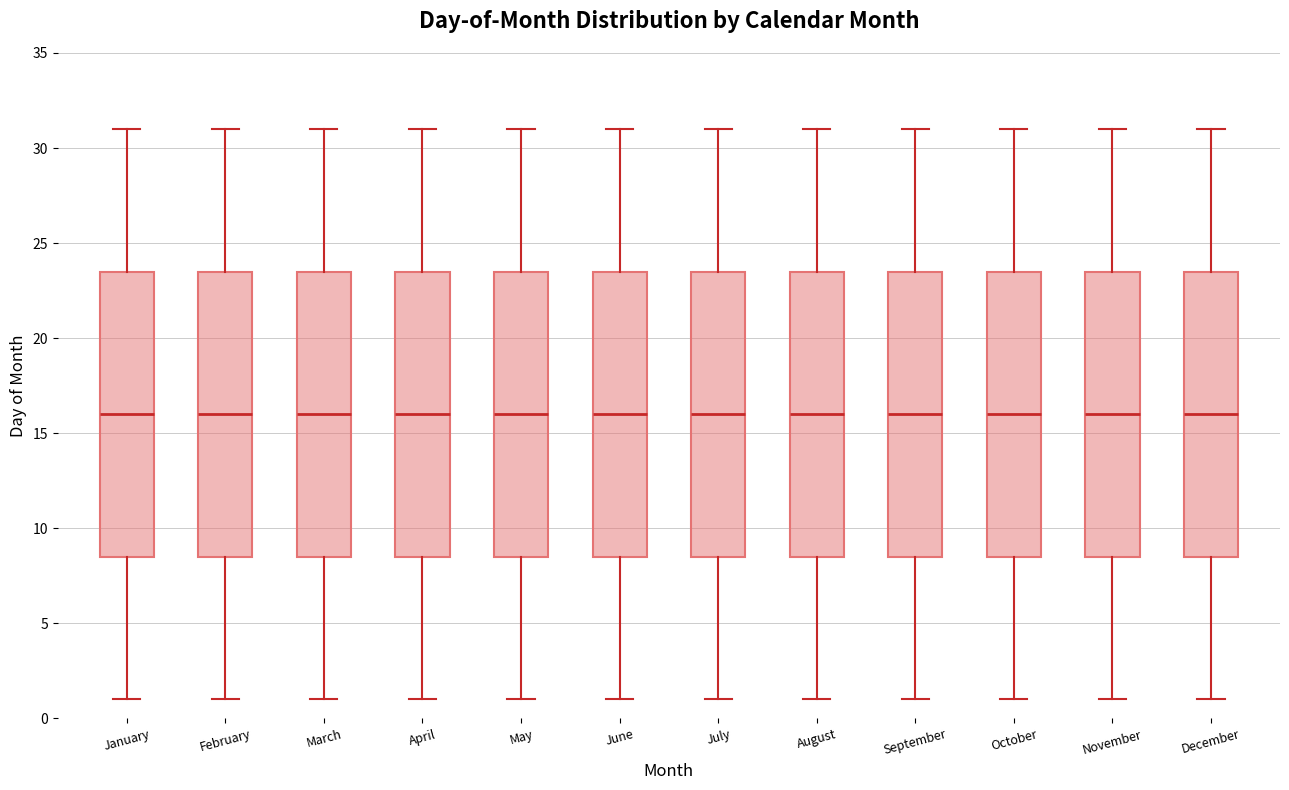

Reading left to right, read every box against the y-axis: the position of its median line, the range the box covers, and the ends of its whiskers. The values are not printed on the chart, so give them approximately, as read against the axis.

January: median 16.0, box 8.5 to 23.5, whiskers 1.0 to 31.0
February: median 16.0, box 8.5 to 23.5, whiskers 1.0 to 31.0
March: median 16.0, box 8.5 to 23.5, whiskers 1.0 to 31.0
April: median 16.0, box 8.5 to 23.5, whiskers 1.0 to 31.0
May: median 16.0, box 8.5 to 23.5, whiskers 1.0 to 31.0
June: median 16.0, box 8.5 to 23.5, whiskers 1.0 to 31.0
July: median 16.0, box 8.5 to 23.5, whiskers 1.0 to 31.0
August: median 16.0, box 8.5 to 23.5, whiskers 1.0 to 31.0
September: median 16.0, box 8.5 to 23.5, whiskers 1.0 to 31.0
October: median 16.0, box 8.5 to 23.5, whiskers 1.0 to 31.0
November: median 16.0, box 8.5 to 23.5, whiskers 1.0 to 31.0
December: median 16.0, box 8.5 to 23.5, whiskers 1.0 to 31.0